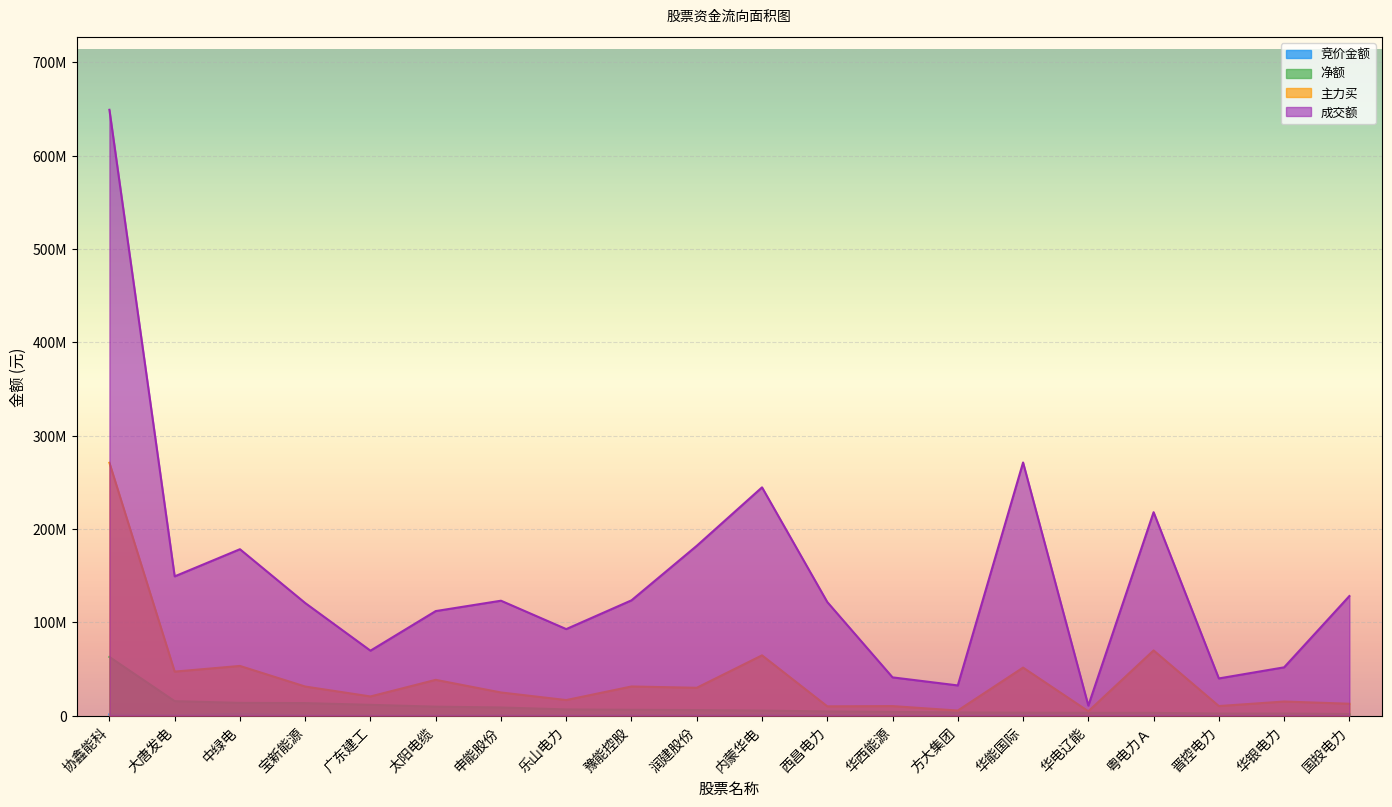

Reading left to right, list all the values displayed in this chart.

竞价金额: 协鑫能科=1145214	大唐发电=493174	中绿电=1925861	宝新能源=190850	广东建工=29025	太阳电缆=196587	申能股份=407517	乐山电力=177786	豫能控股=688721	润建股份=502299	内蒙华电=997150	西昌电力=495180	华西能源=128512	方大集团=45984	华能国际=847616	华电辽能=12444	粤电力Ａ=532150	晋控电力=123066	华银电力=295596	国投电力=142140
净额: 协鑫能科=62846151	大唐发电=15447580	中绿电=13619696	宝新能源=13377957	广东建工=11522587	太阳电缆=9554211	申能股份=8685792	乐山电力=6578295	豫能控股=6188854	润建股份=5905531	内蒙华电=5384383	西昌电力=4411928	华西能源=3881720	方大集团=3364865	华能国际=3101223	华电辽能=2963597	粤电力Ａ=2924635	晋控电力=2198752	华银电力=2186976	国投电力=1731164
主力买: 协鑫能科=270911261	大唐发电=47132698	中绿电=53198869	宝新能源=31129929	广东建工=20497315	太阳电缆=38299926	申能股份=24755731	乐山电力=16641104	豫能控股=31184799	润建股份=29787186	内蒙华电=64543682	西昌电力=9910816	华西能源=10170624	方大集团=5399505	华能国际=51426876	华电辽能=4607172	粤电力Ａ=69817079	晋控电力=10217061	华银电力=15061456	国投电力=12700704
成交额: 协鑫能科=649136083	大唐发电=149178174	中绿电=178272000	宝新能源=120619132	广东建工=69546121	太阳电缆=111980442	申能股份=123093192	乐山电力=92673803	豫能控股=123505064	润建股份=181934085	内蒙华电=244557869	西昌电力=121675568	华西能源=40945645	方大集团=32308719	华能国际=271201621	华电辽能=10675166	粤电力Ａ=217930009	晋控电力=39806214	华银电力=51707504	国投电力=128085877